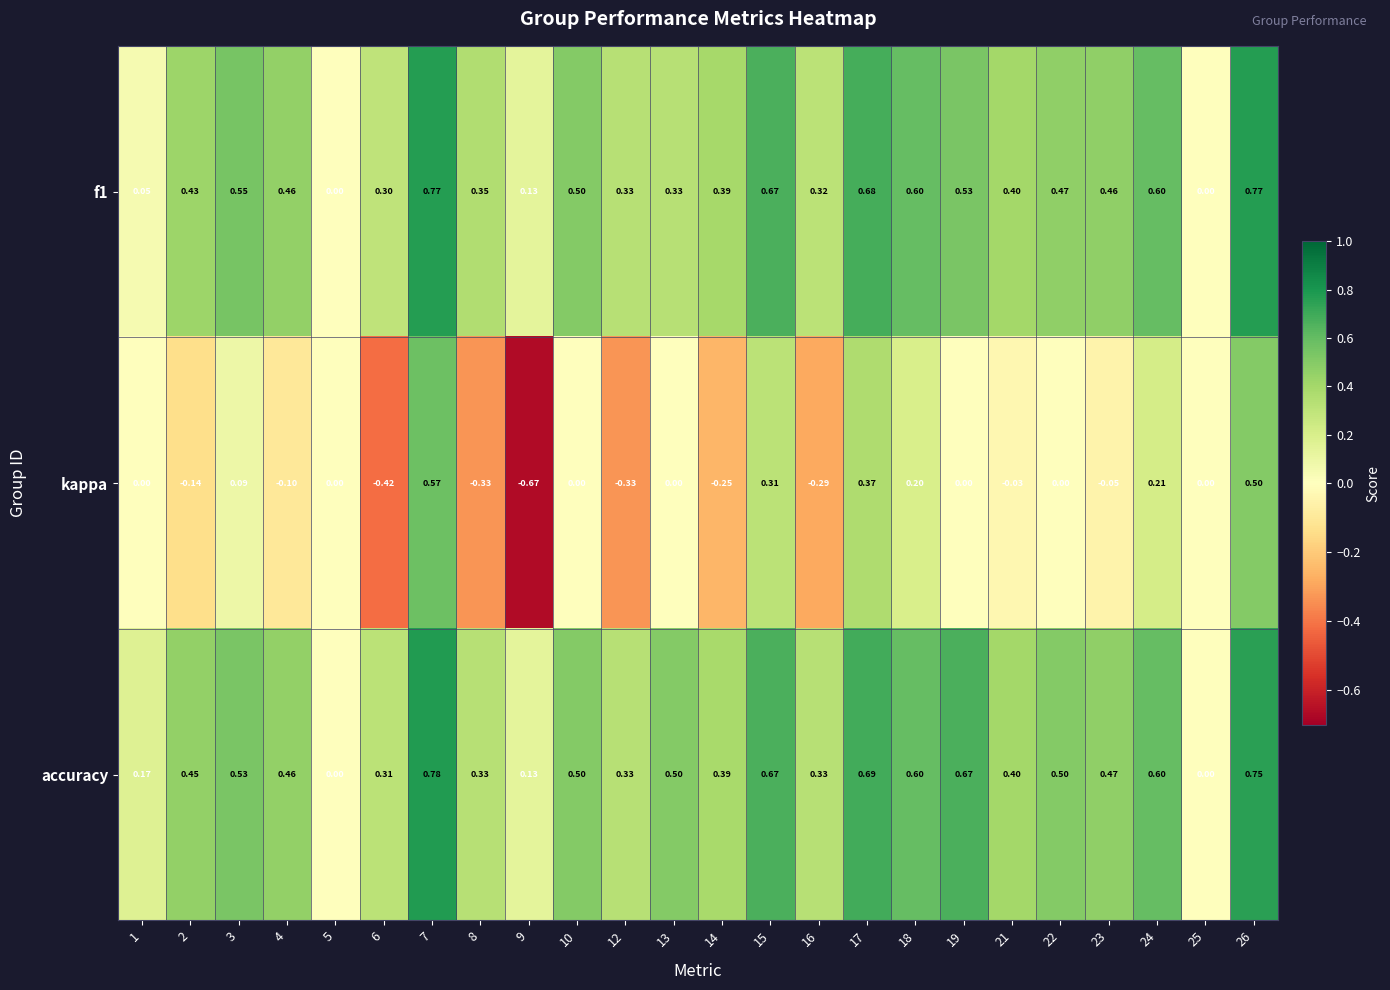

Which series has the largest total across all categories?

accuracy